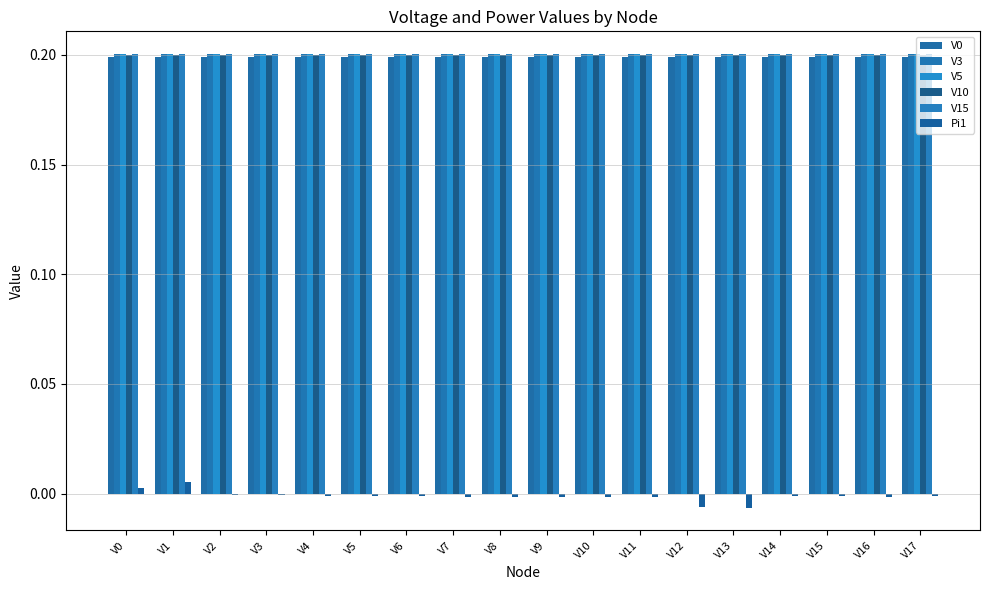

At which label does V10 reach its minimum?

V0